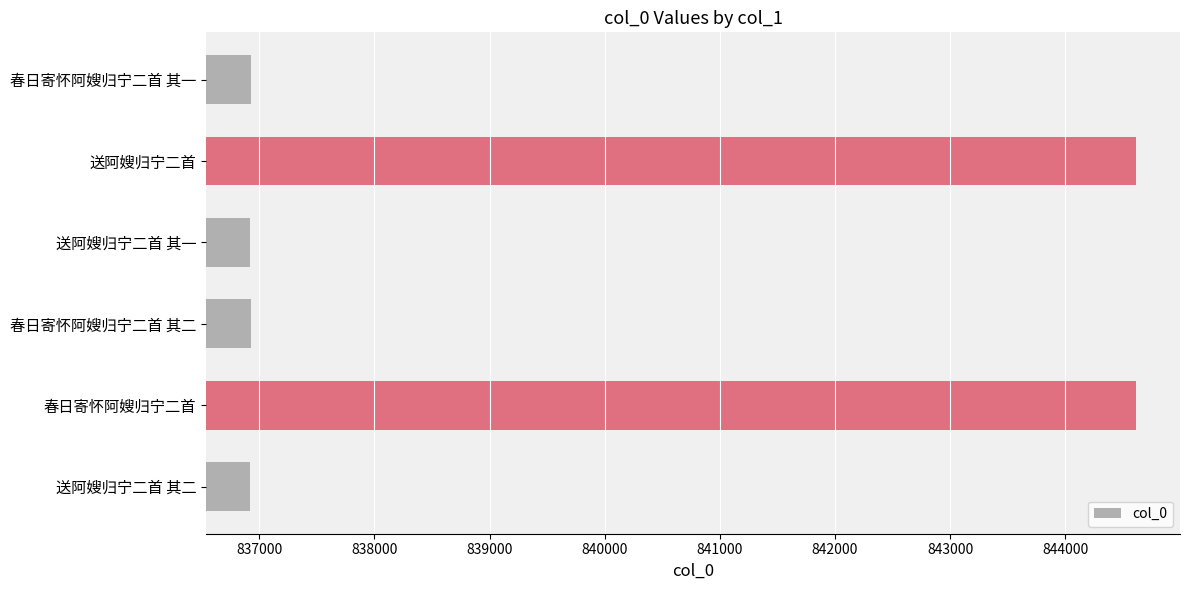

What is the difference between the values at 春日寄怀阿嫂归宁二首 其一 and 春日寄怀阿嫂归宁二首?

7689